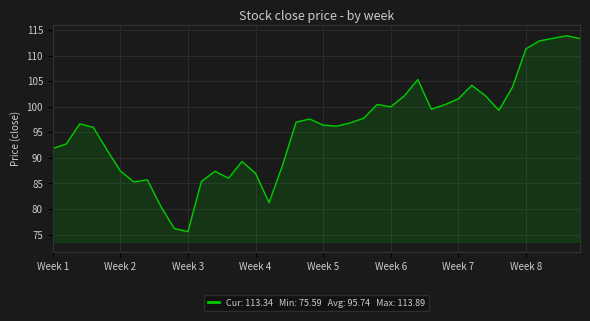

What is the greatest value displayed?

113.9